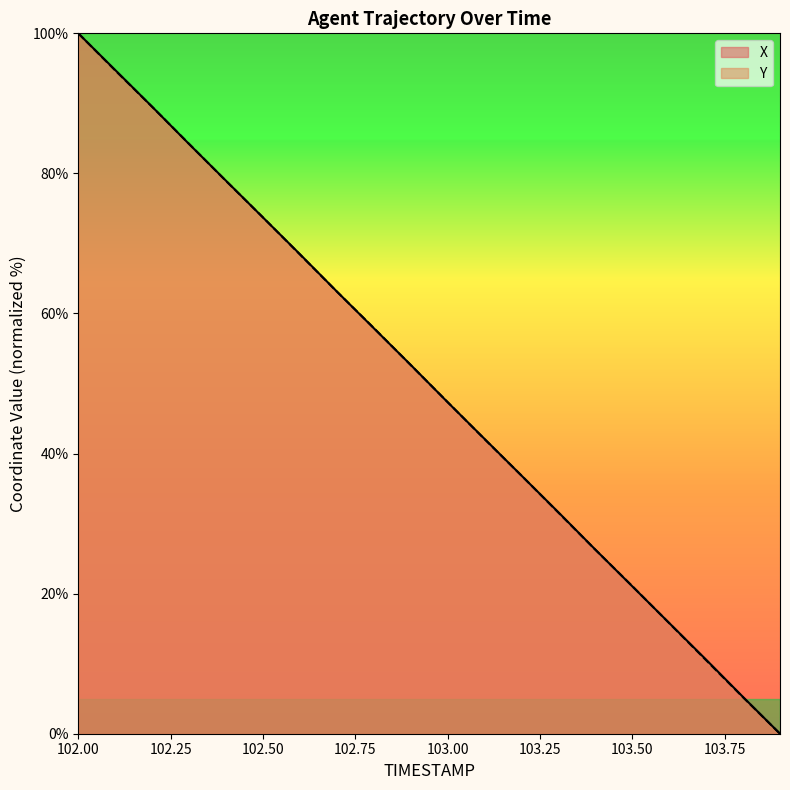

What is the label of the 14th point from the right?

102.6